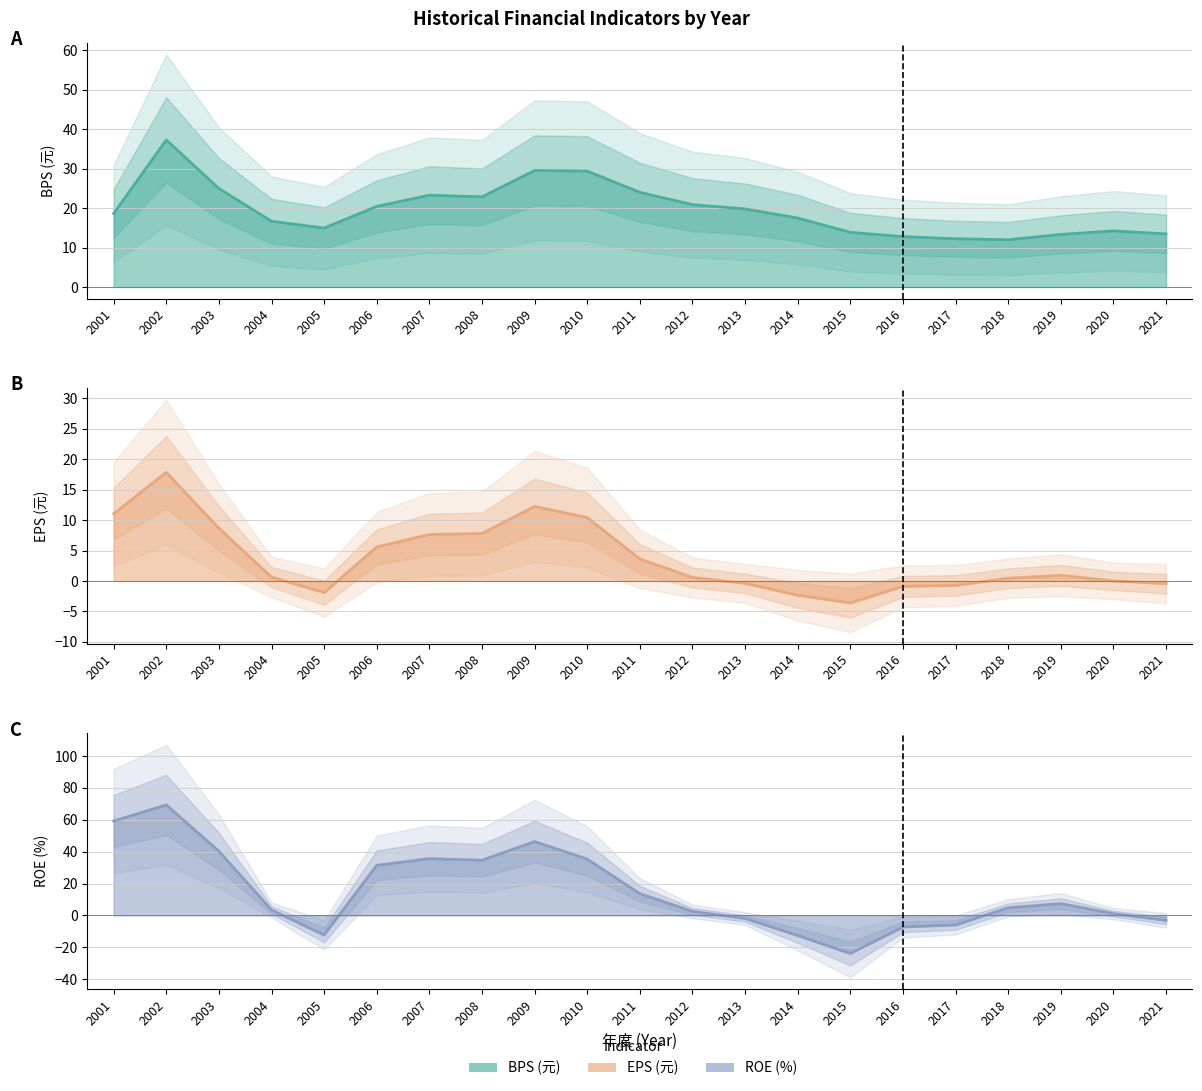

List the series in order of their peak value, highest first.

ROE, BPS, EPS